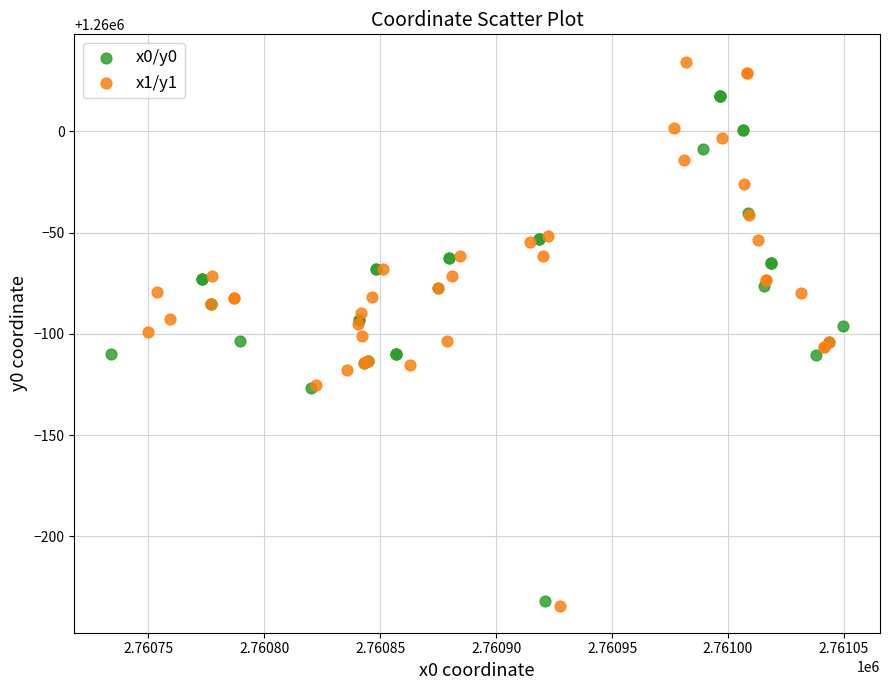

Which series has the largest Y range (max minus min)?

x1/y1